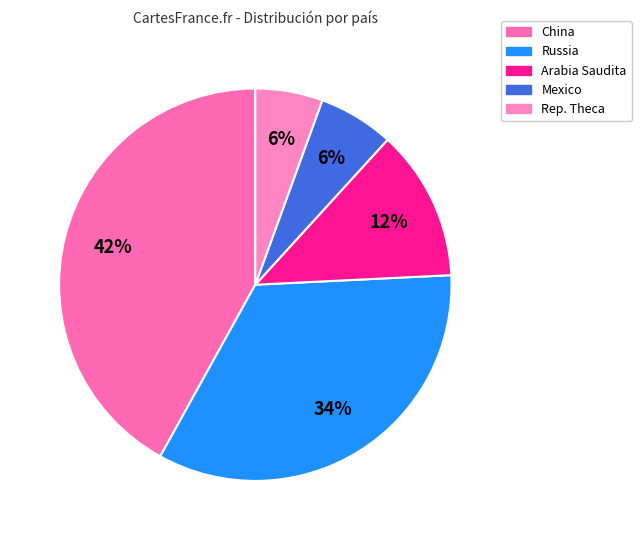

What is the largest slice in the pie chart?

China